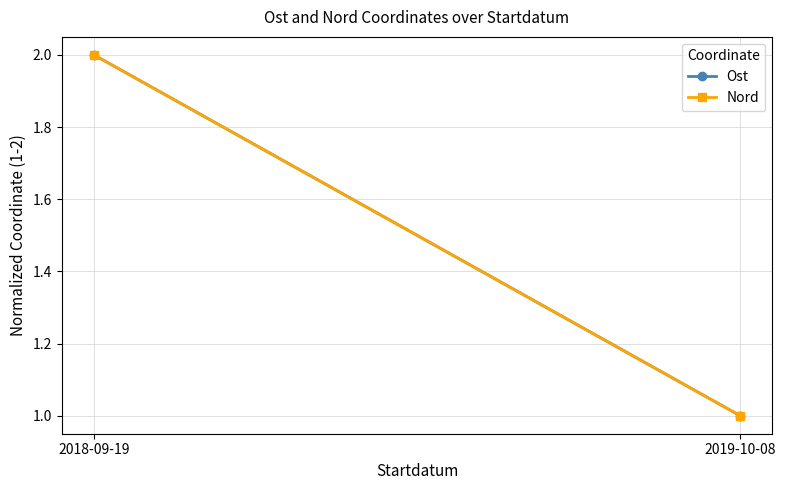

How many distinct data groups are displayed?

2